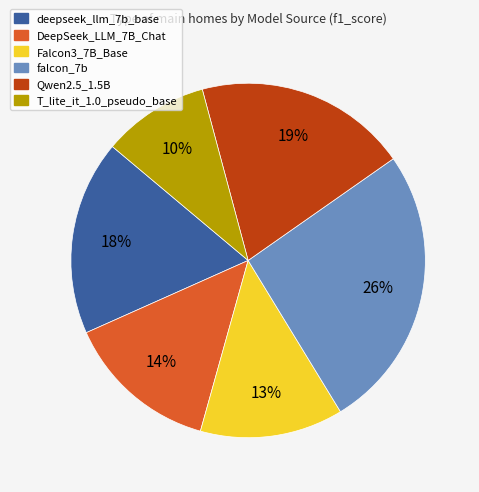

Is there a majority slice in this chart?

No